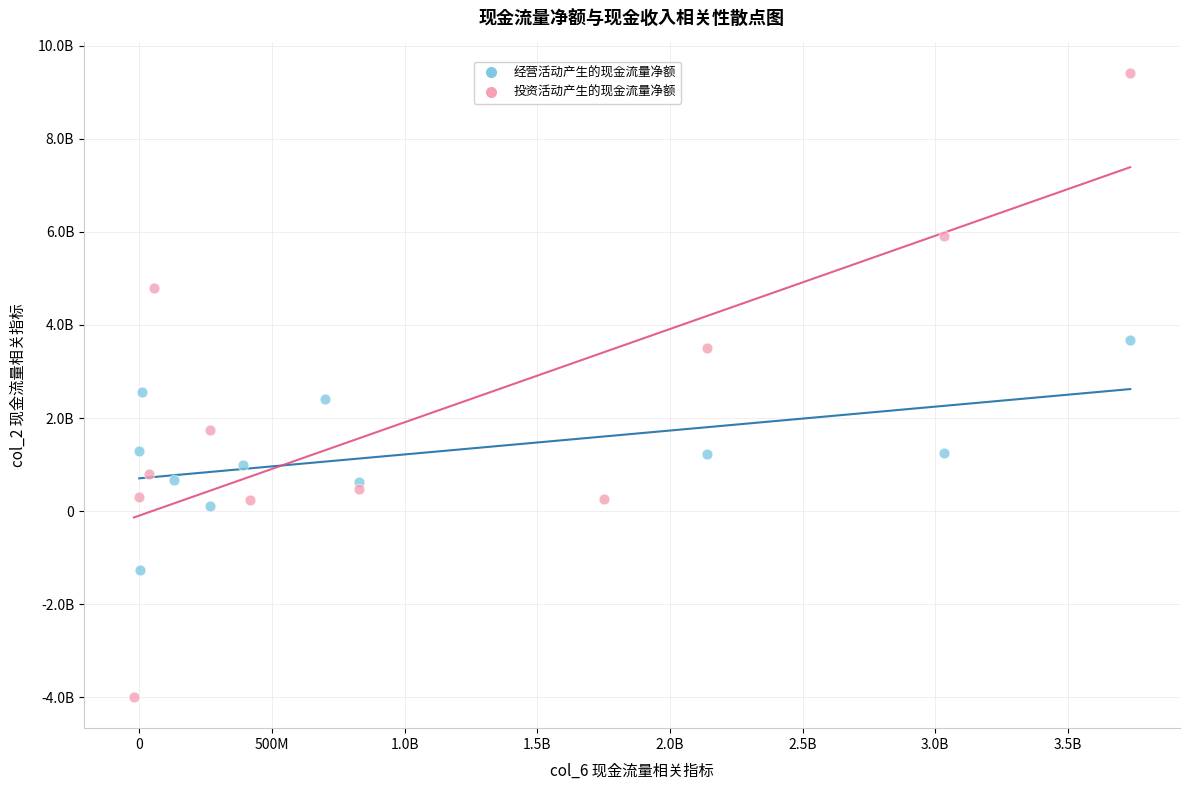

What are all the series names shown in the legend?

经营活动产生的现金流量净额, 投资活动产生的现金流量净额